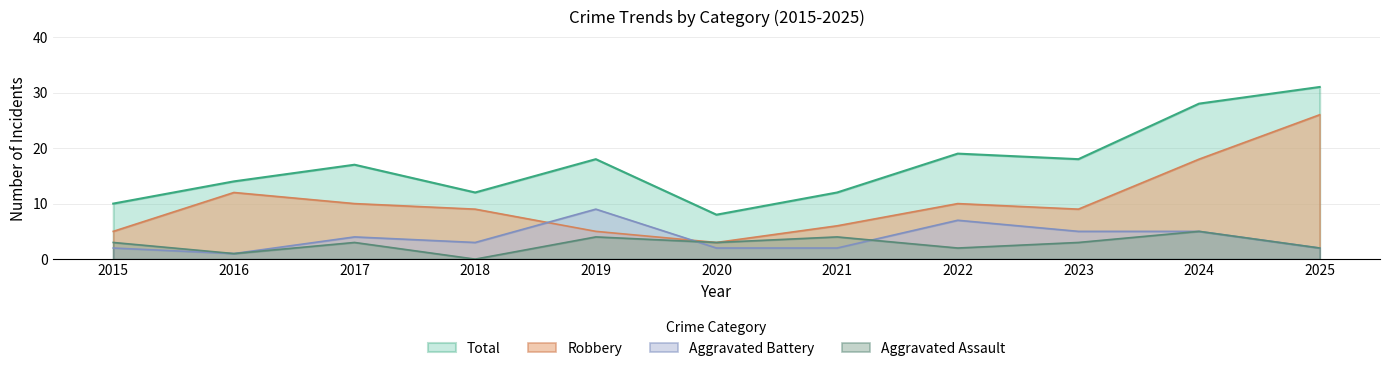

Where do Robbery and Aggravated Battery first cross each other?

2018 and 2019